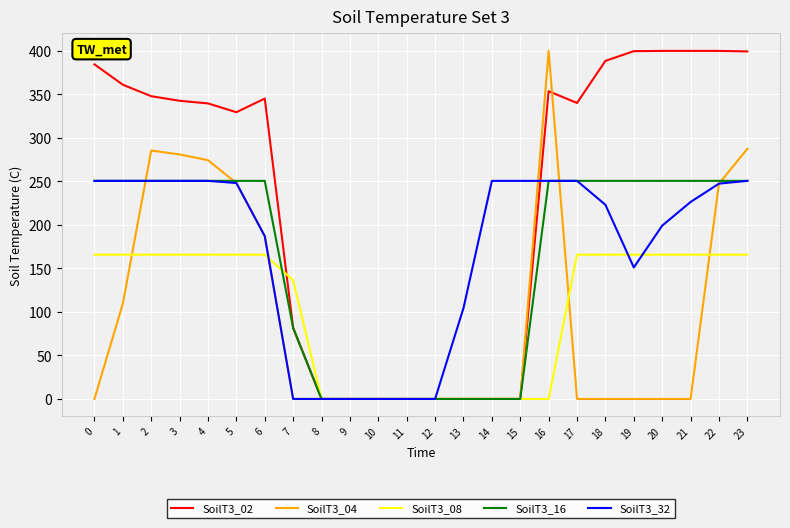

True or false: SoilT3_32 and SoilT3_08 intersect in this chart.

True